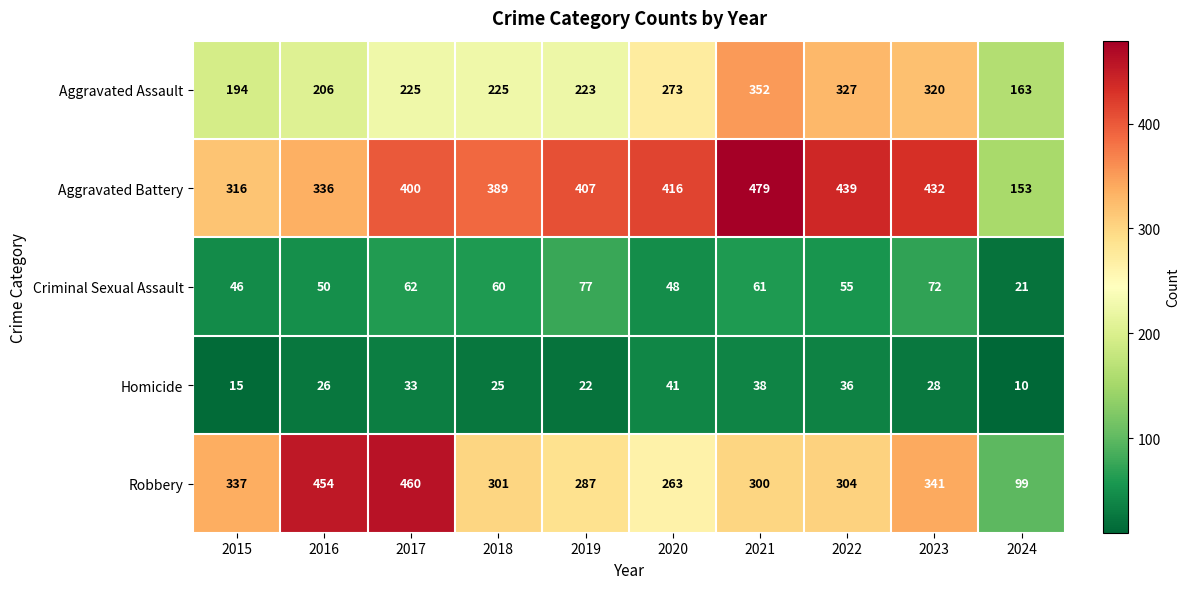

Is it true that Criminal Sexual Assault equals 128 at 2023?

False